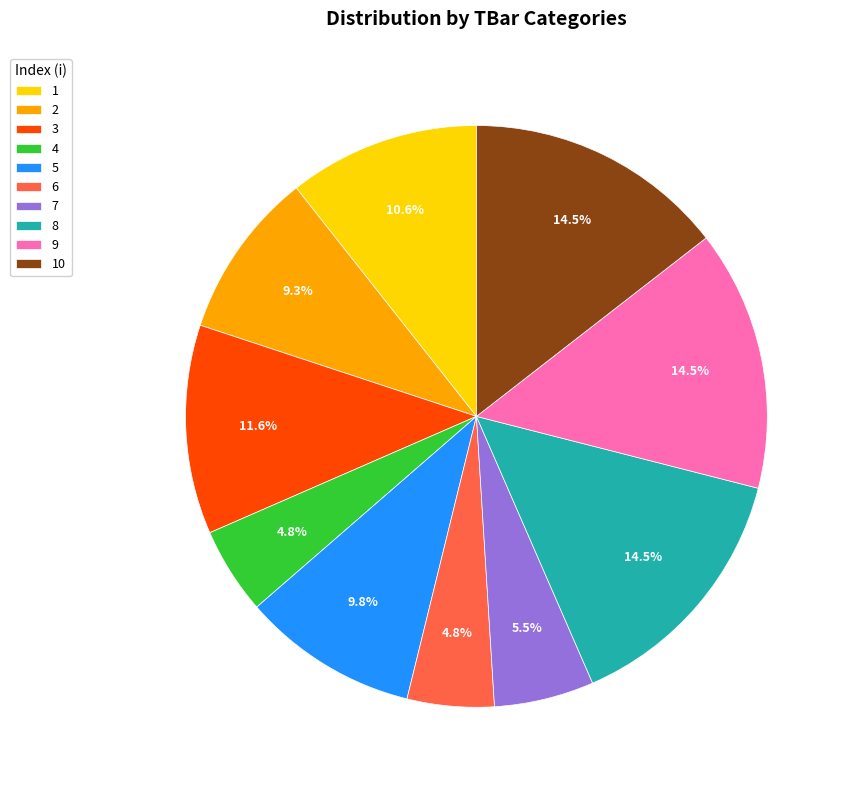

What is the ratio of the value at 7 to the value at 1?

0.5